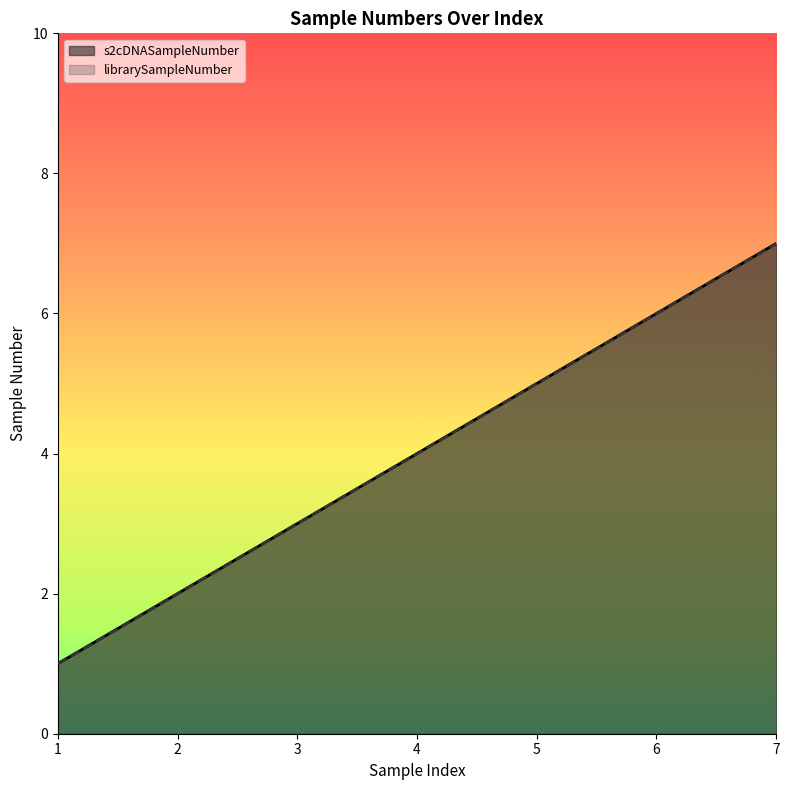

True or false: librarySampleNumber and s2cDNASampleNumber cross at least once.

False